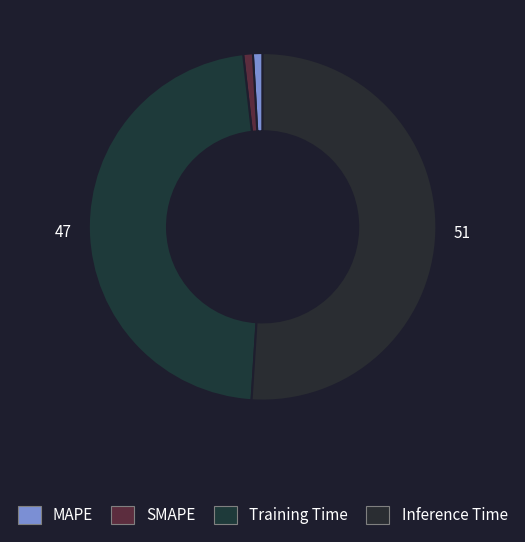

How many segments does this pie chart have?

4